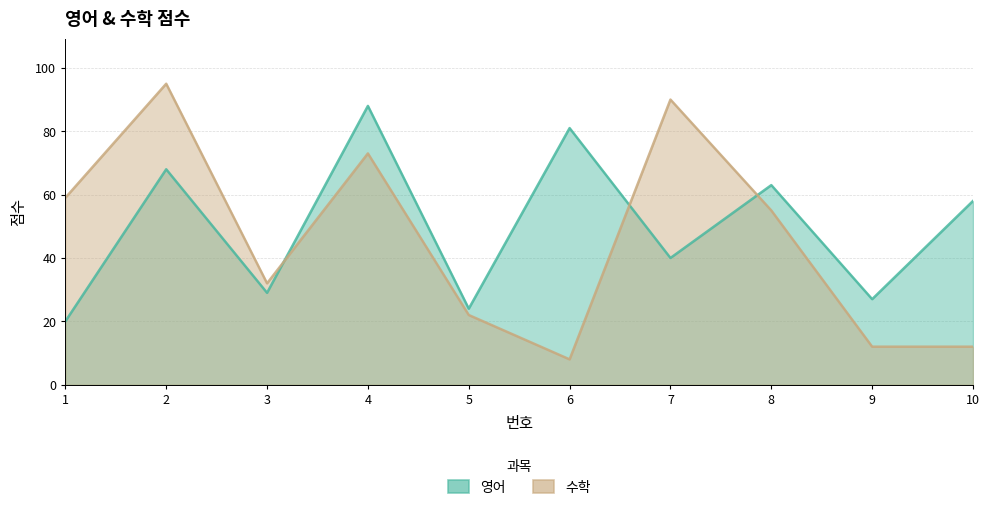

At how many categories does at least one series exceed 78?

4